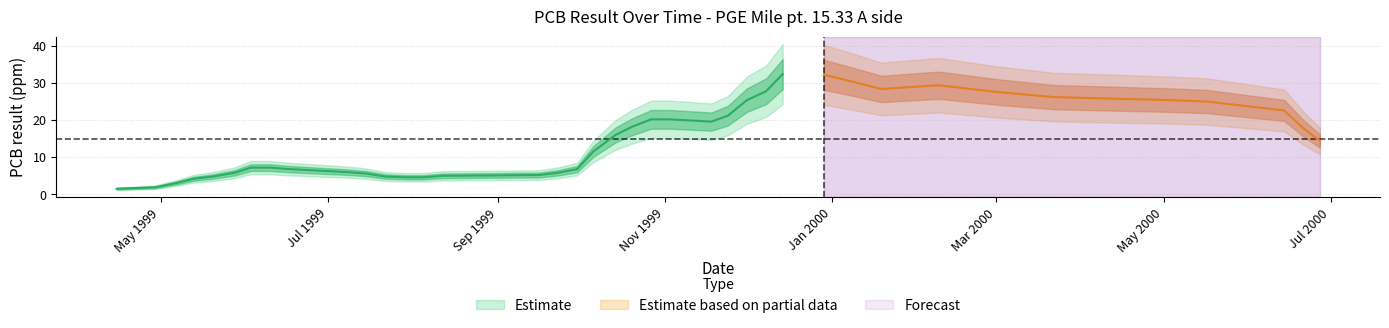

The chart shows a value of 7.0 at 6. True or false?

True